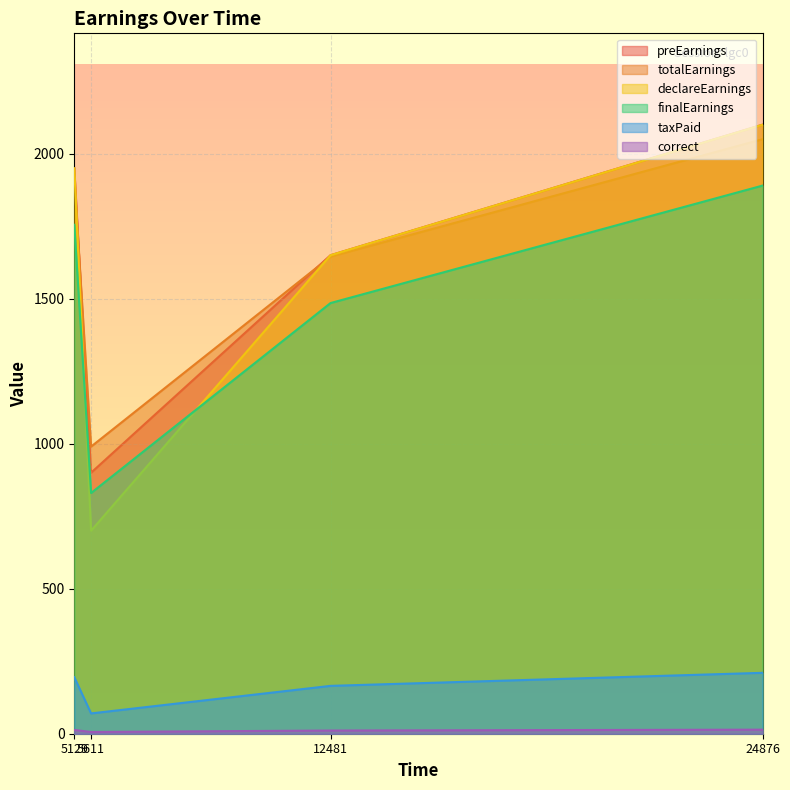

What is the lowest value of the preEarnings series?

900